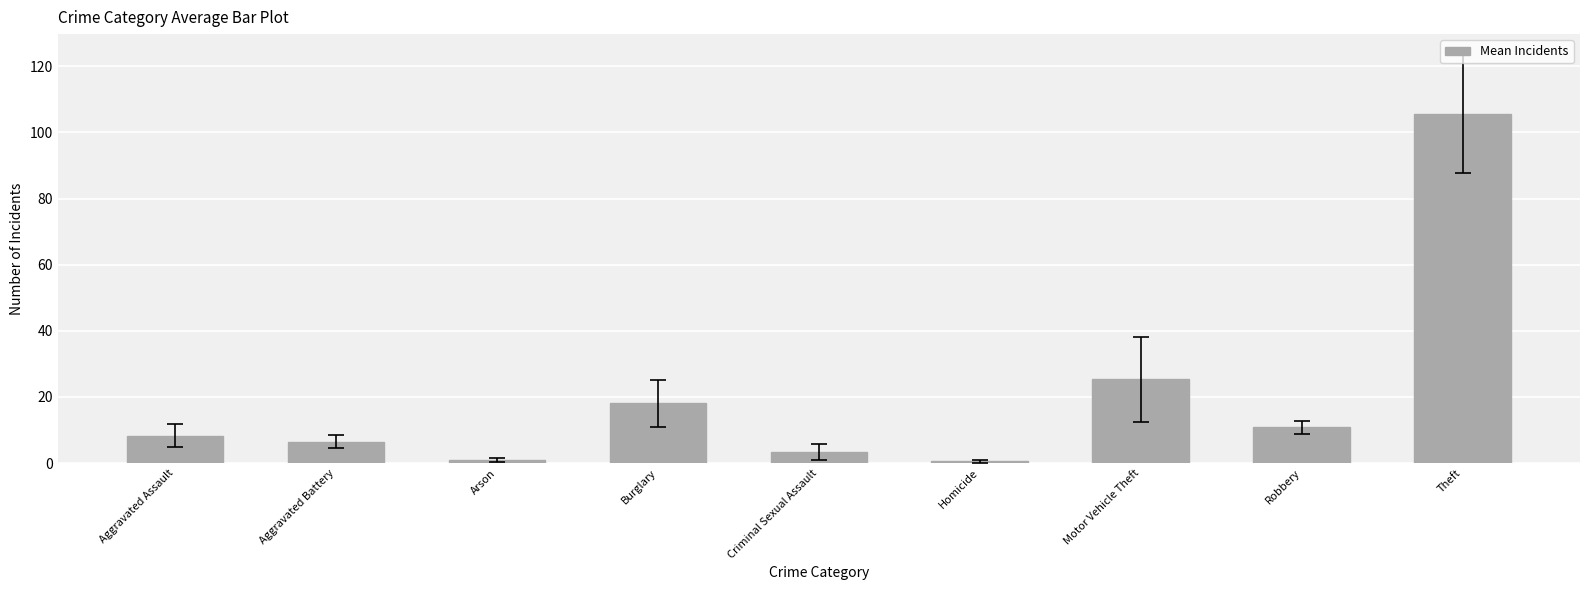

The chart shows a value of 25.3 at Motor Vehicle Theft. True or false?

True